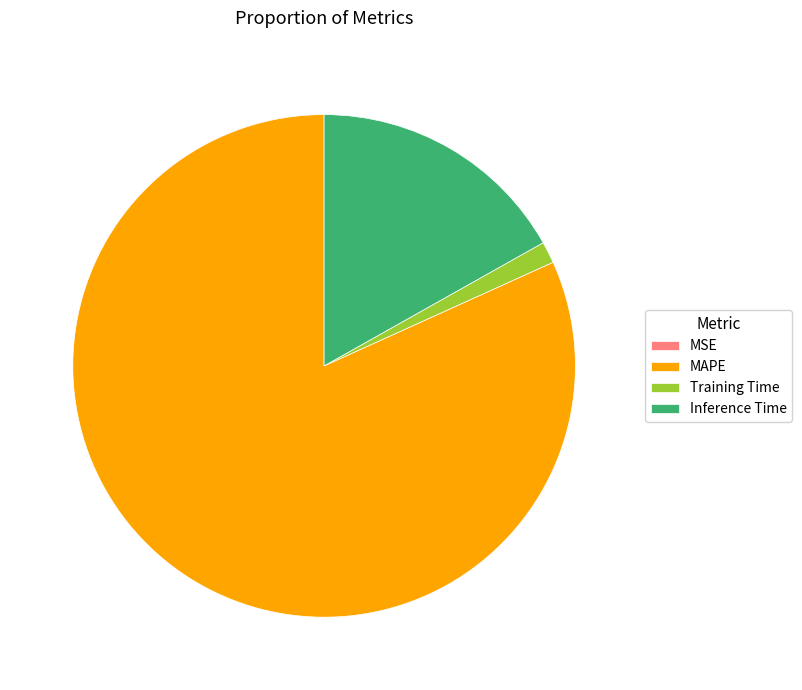

Which slice is the largest?

MAPE